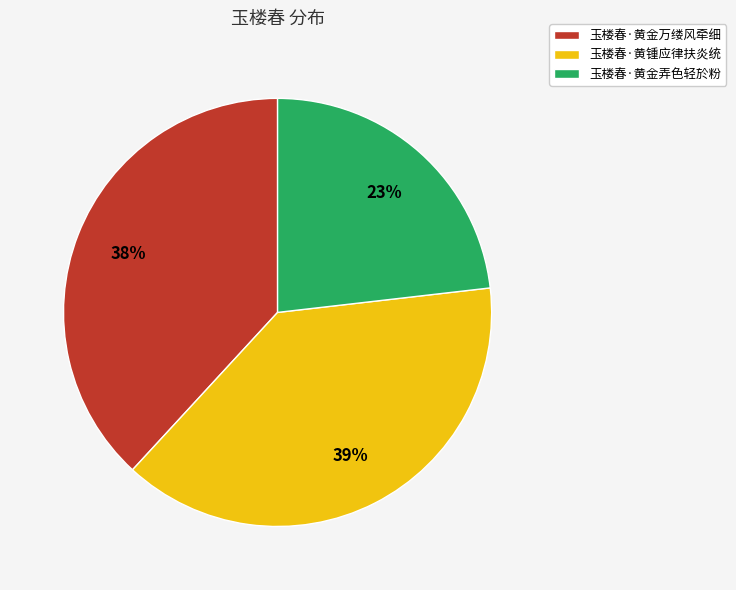

Count the number of slices in the pie.

3